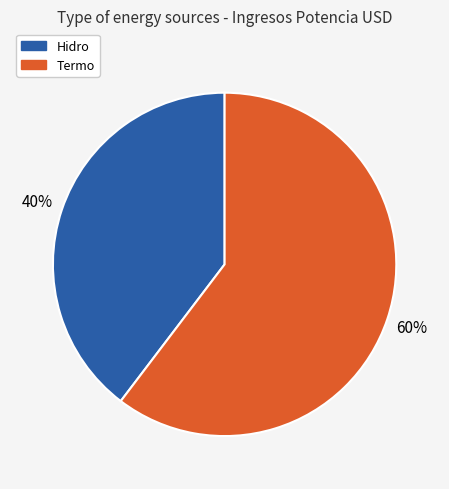

Is there any slice that represents more than half of the pie?

Yes